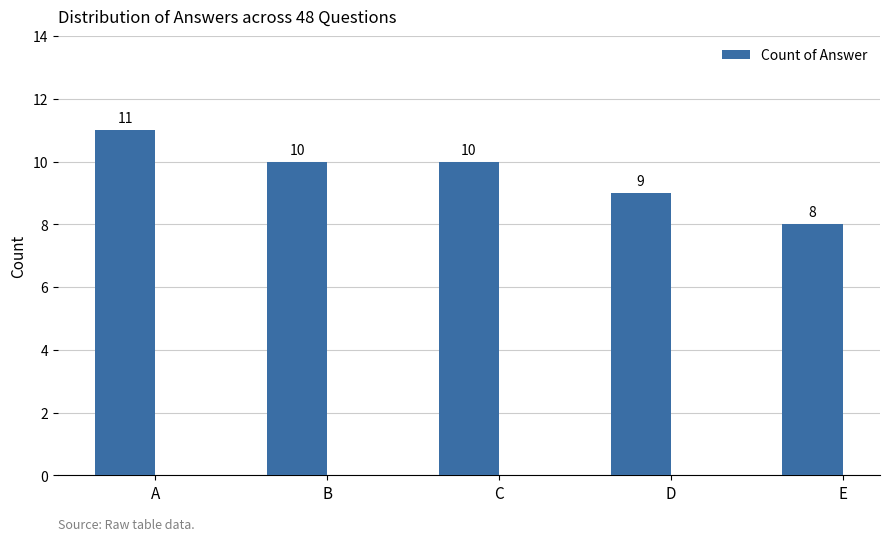

True or false: the data shows 12 at E.

False